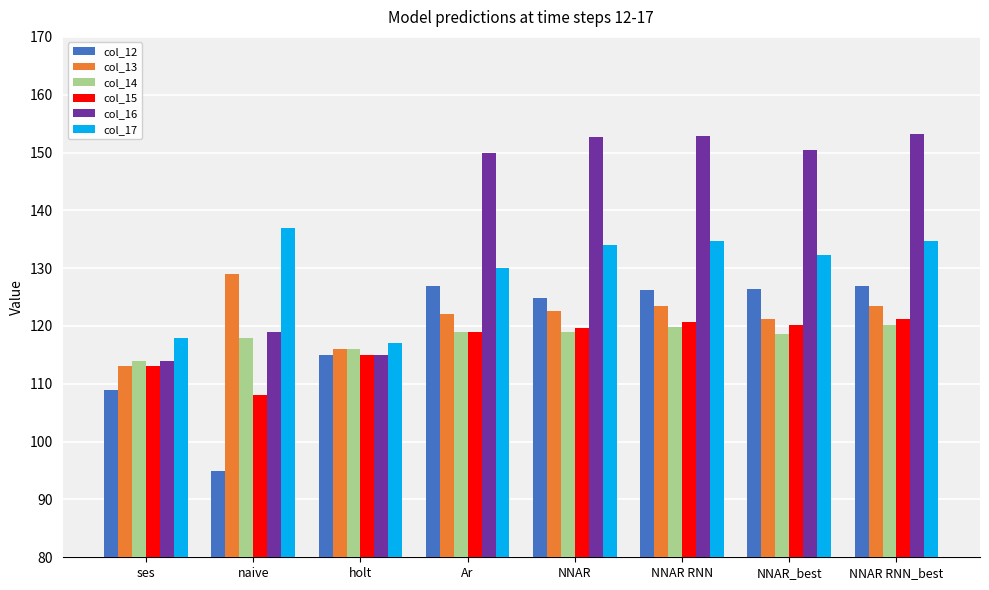

Is it true that col_16 equals 150.0 at Ar?

True